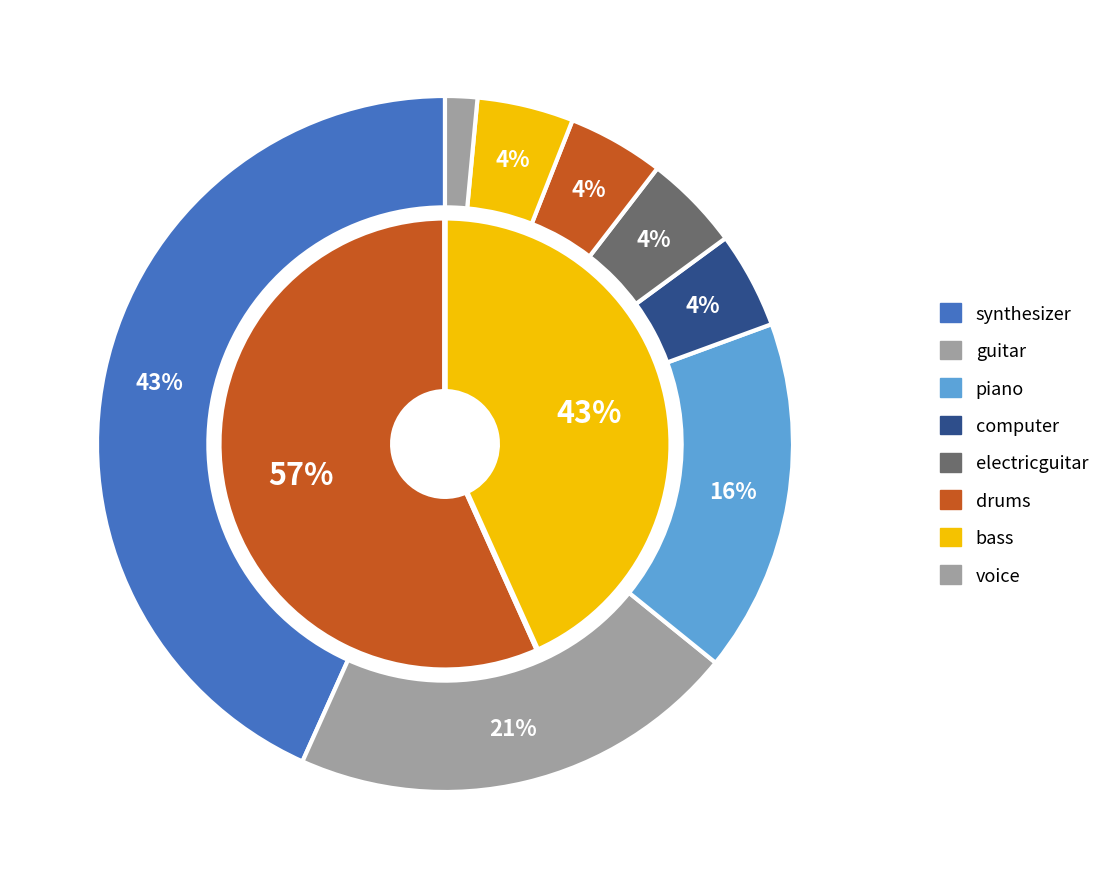

To the nearest percent, what percentage of the pie is voice?

1%